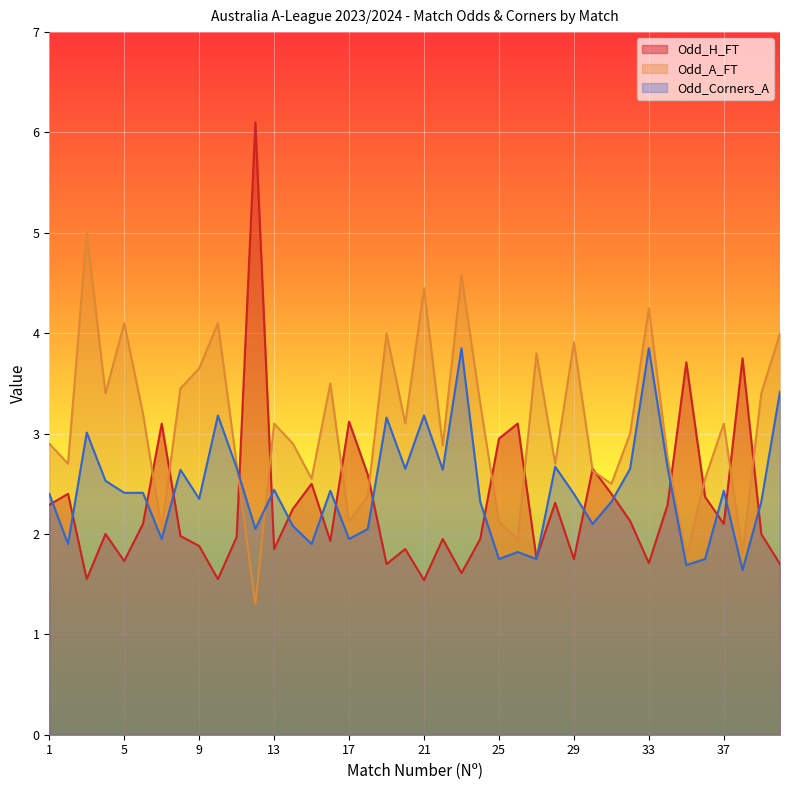

What is the value of the Odd_A_FT point at the 37th from the left?

3.1